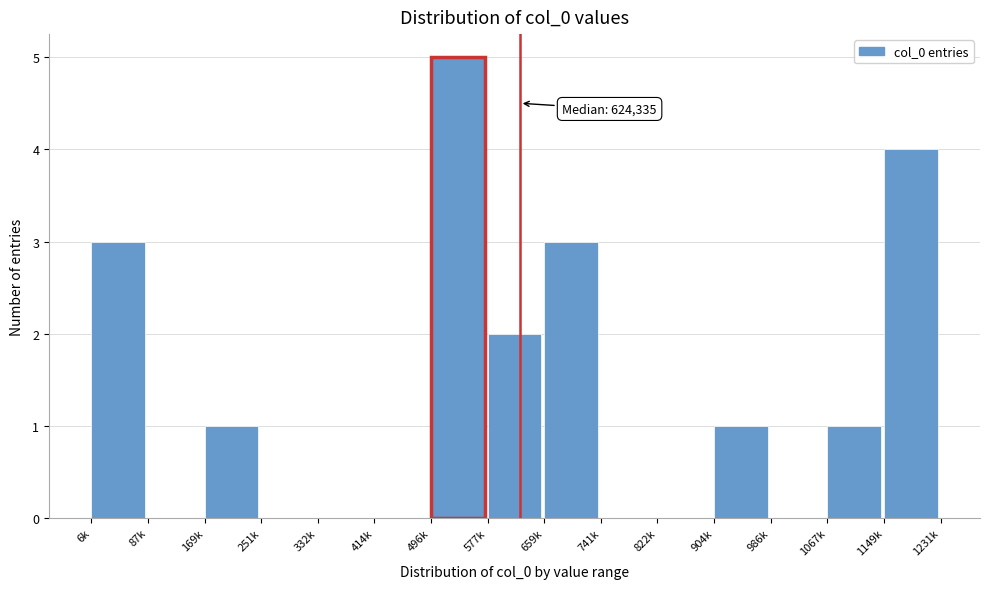

Reading right to left, list all the values displayed in this chart.

1149k=4	1067k=1	986k=0	904k=1	822k=0	741k=0	659k=3	577k=2	496k=5	414k=0	332k=0	251k=0	169k=1	87k=0	6k=3